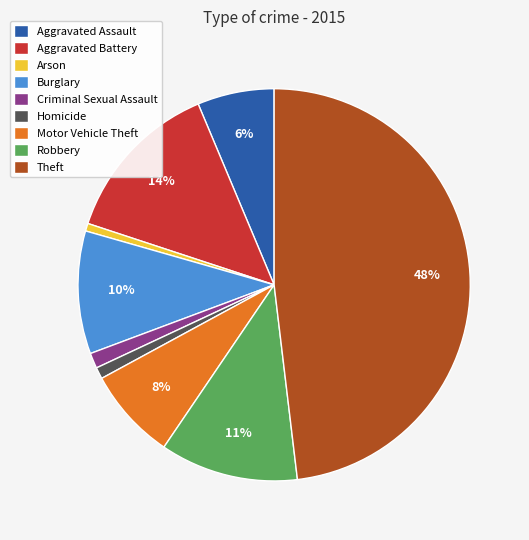

Do Burglary and Theft together represent more than half of the pie?

Yes